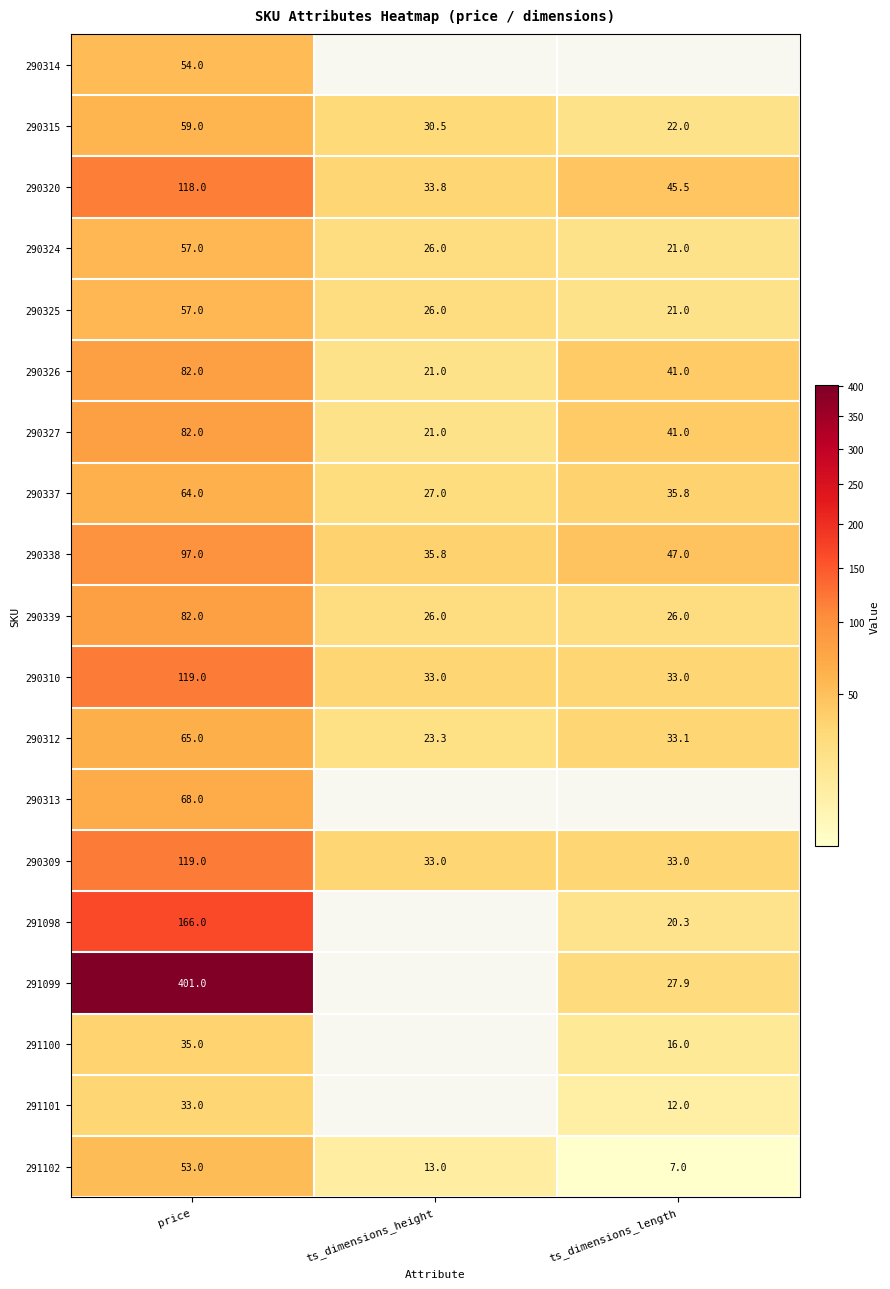

How many data points in 290312 are less than 33?

1